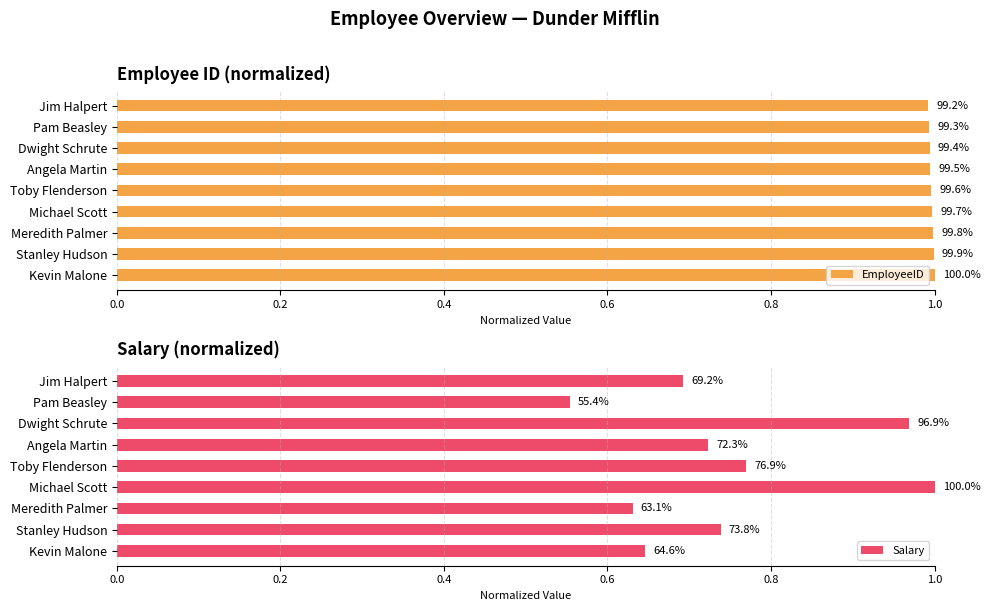

What are all the series names shown in the legend?

EmployeeID, Salary